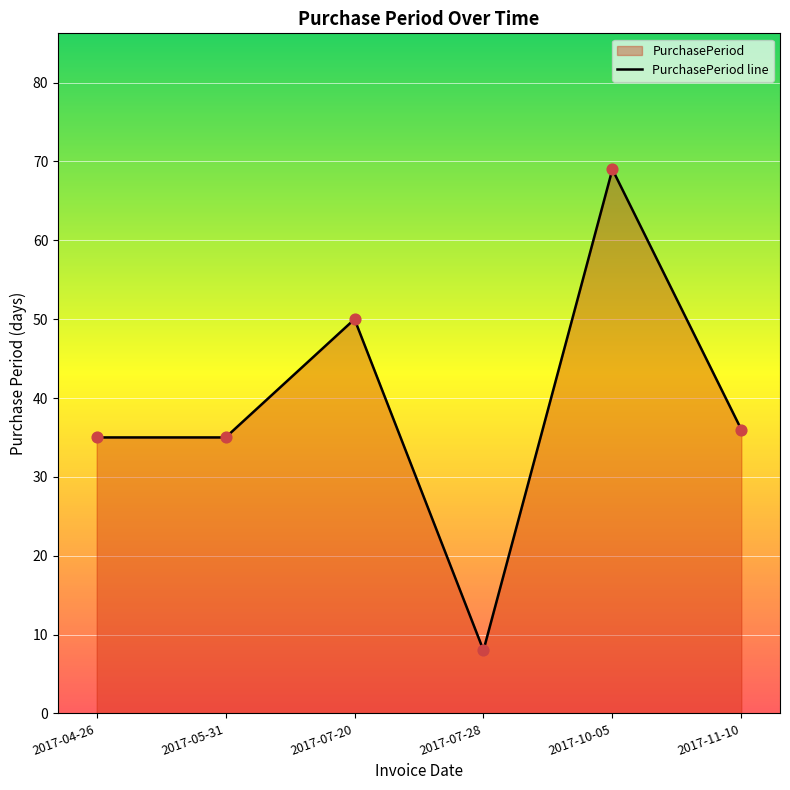

Between 2017-10-05 and 2017-05-31, which is larger?

2017-10-05